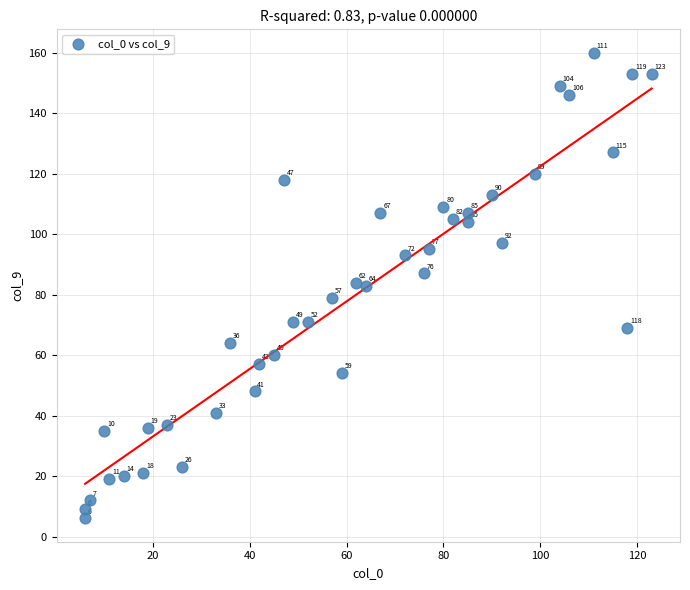

What Y value in the scatter plot is closest to 83?

83